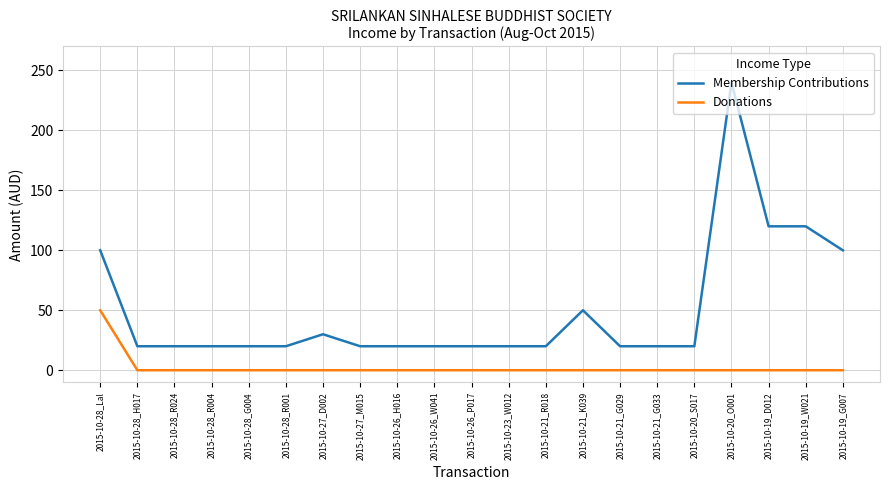

True or false: Membership Contributions and Donations intersect in this chart.

False